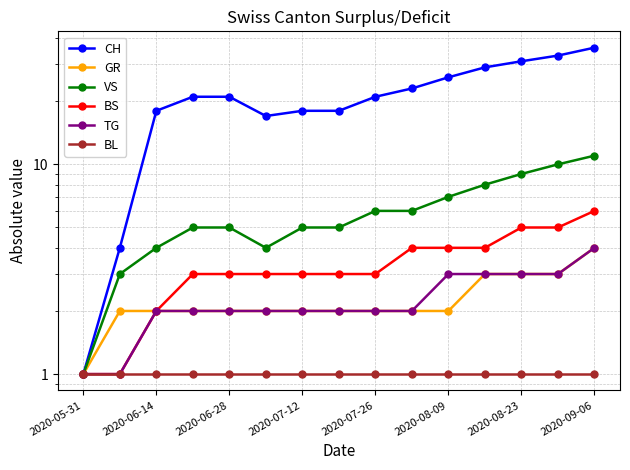

What position from the right is 2020-06-14?

14